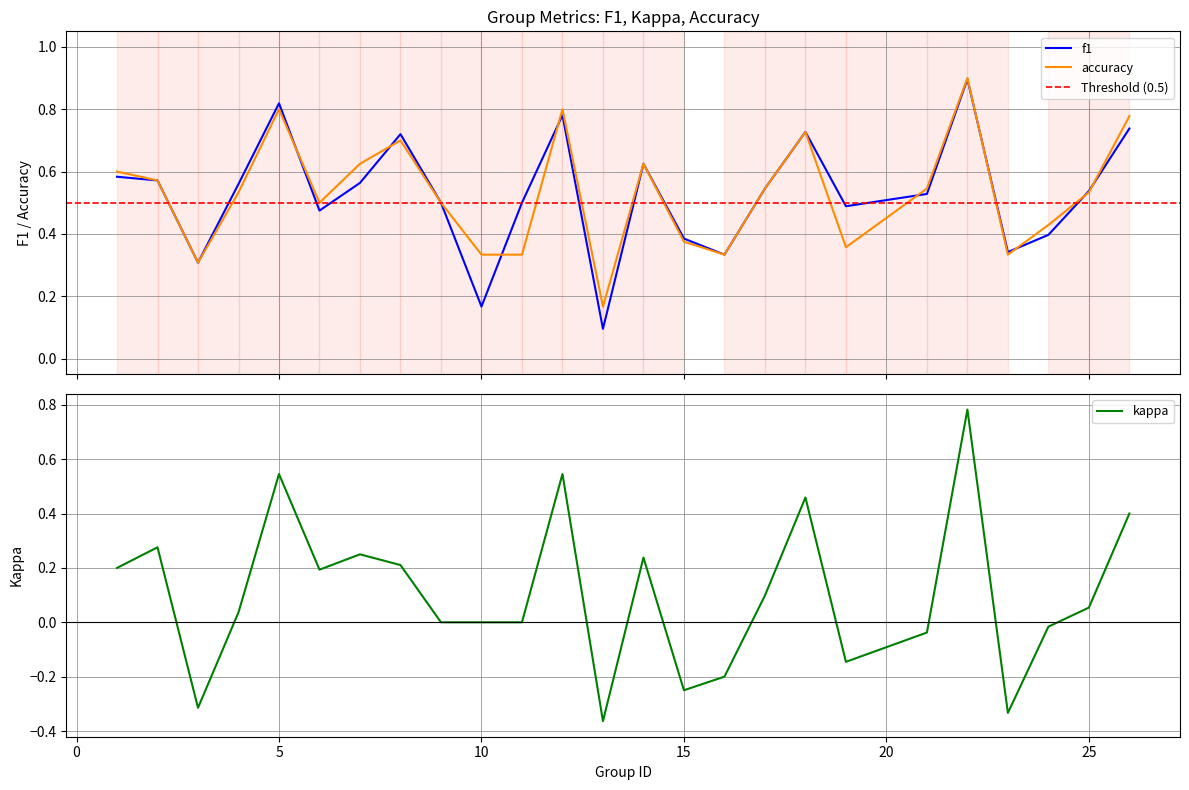

How many distinct data groups are displayed?

3